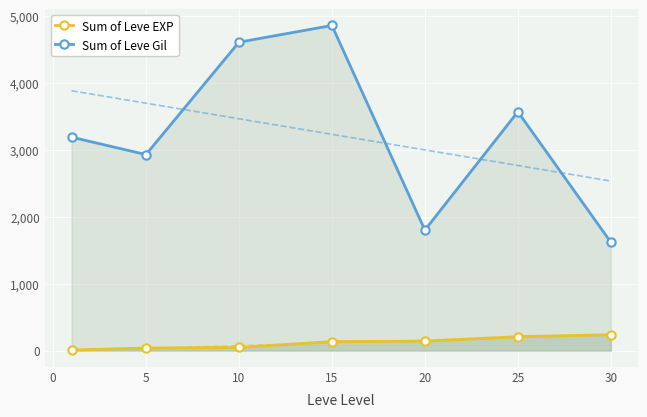

How many distinct data groups are displayed?

2